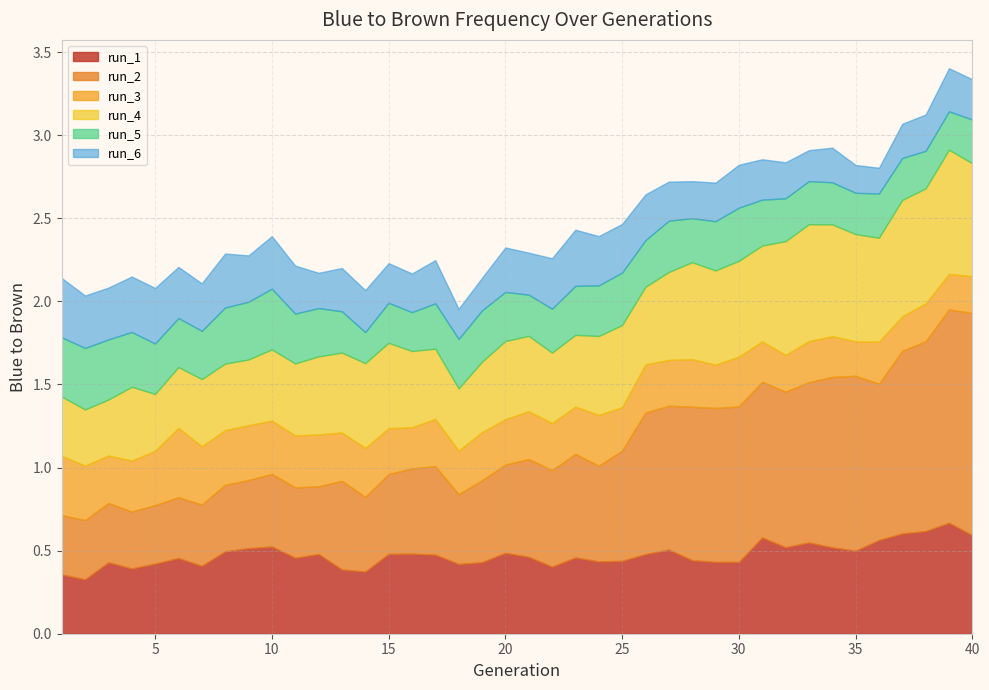

What is the difference between the maximum and minimum values in the run_5 series?

0.2